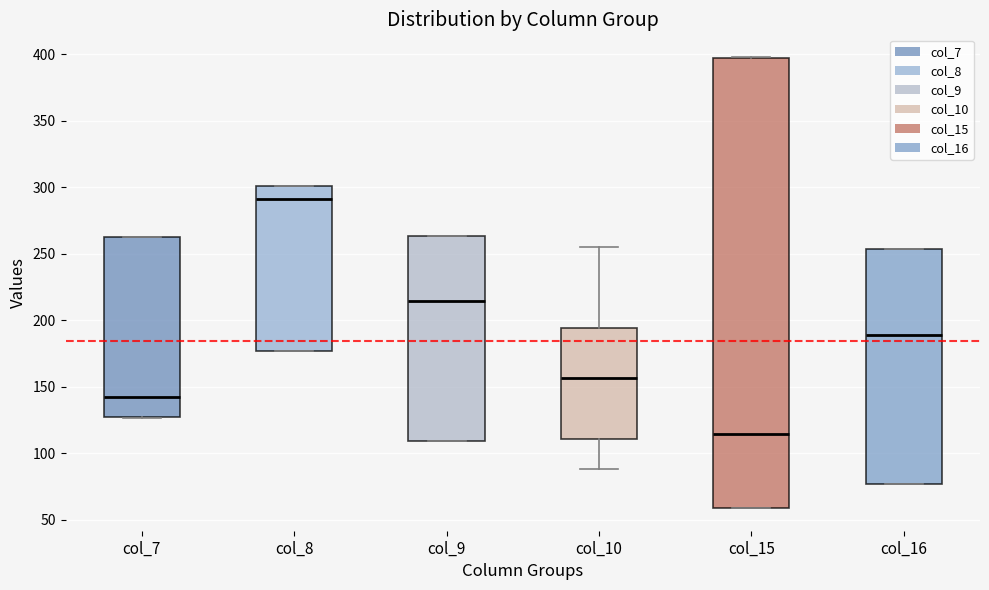

Where is the upper edge of the box for col_9 on the y-axis? The values are not printed on the chart, so give them approximately, as read against the axis.

265